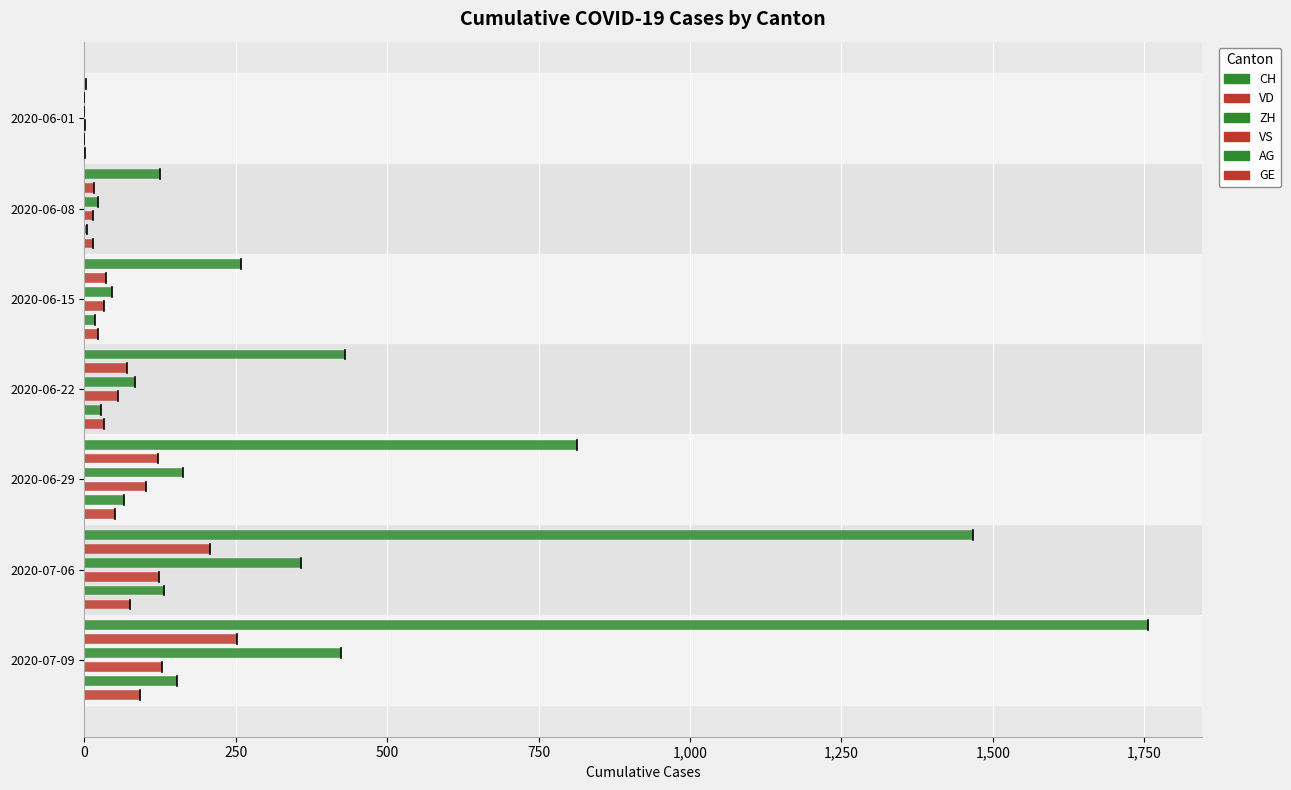

Is the value of GE at 2020-06-01 greater than the value of CH at 2020-06-01?

No